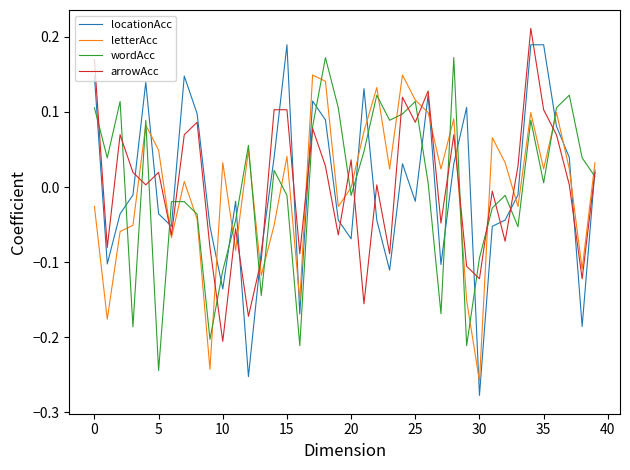

What are all the series names shown in the legend?

locationAcc, letterAcc, wordAcc, arrowAcc